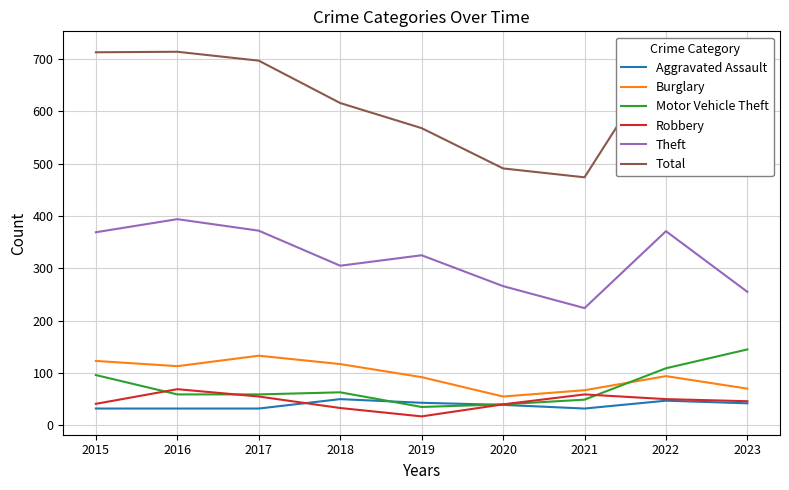

Which series changed the most between 2015 and 2021?

Total